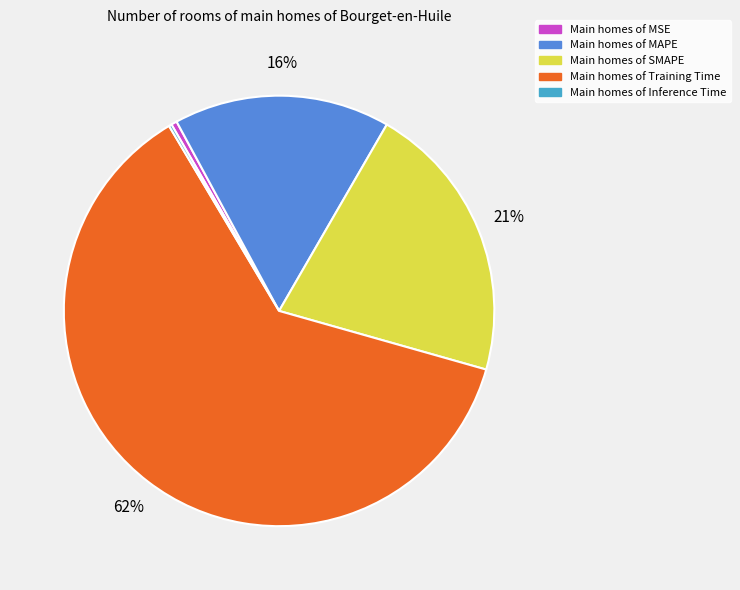

To the nearest percent, what is the average slice percentage?

20%